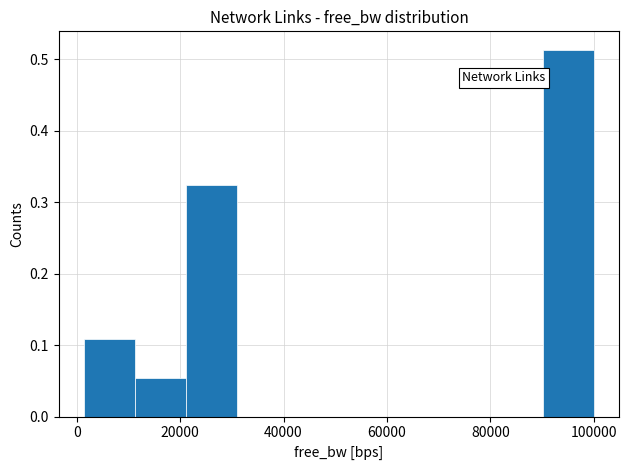

Which range on the x-axis has the tallest bar?

90000 to 100000